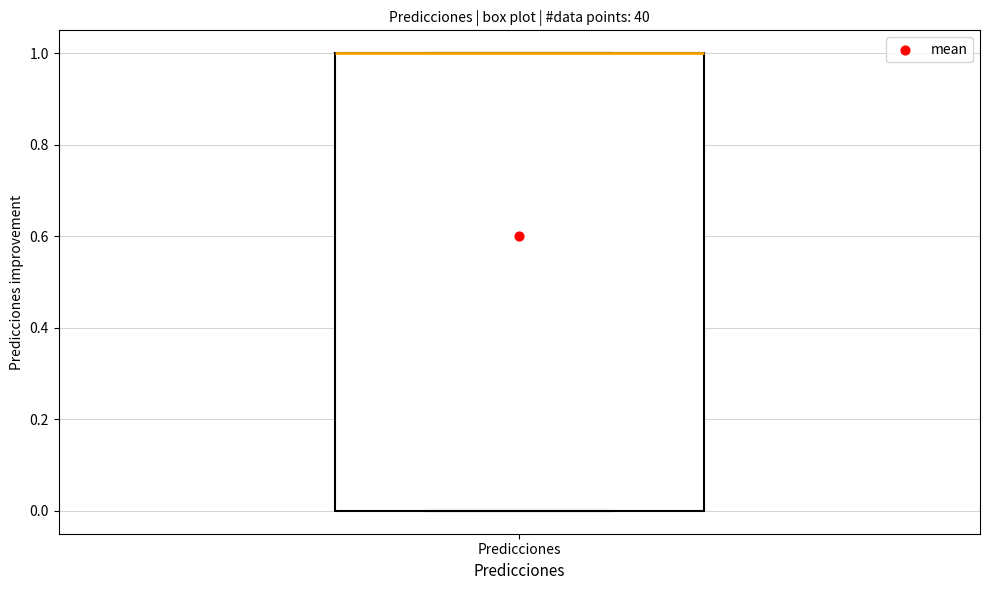

Where is the lower edge of the box for Predicciones on the y-axis? The values are not printed on the chart, so give them approximately, as read against the axis.

0